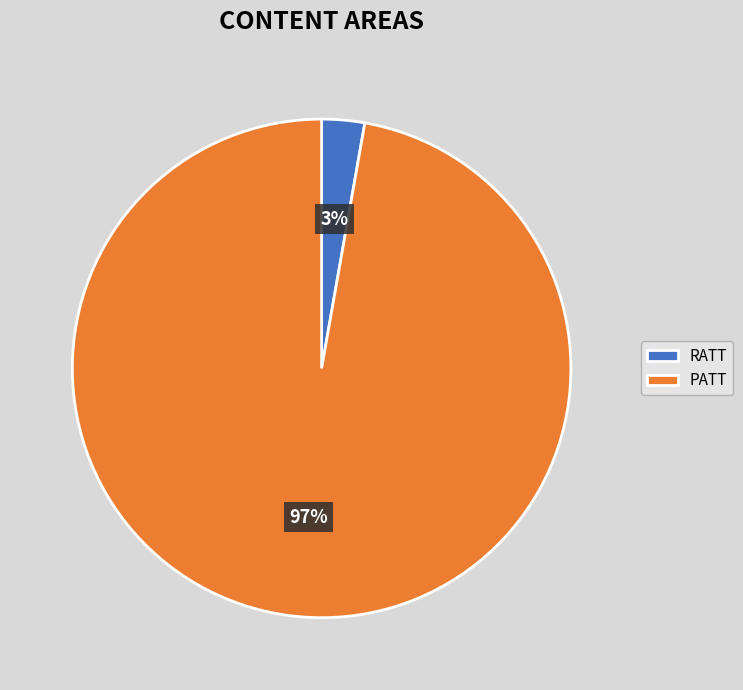

Does any single category account for the majority?

Yes